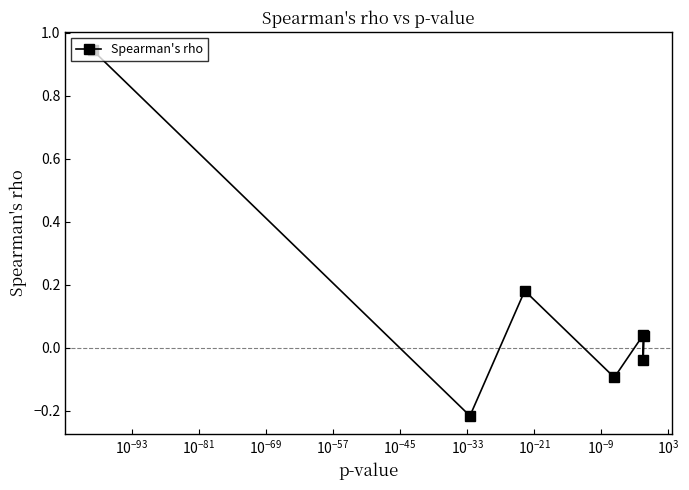

What is the difference between the second highest and minimum values?

0.4